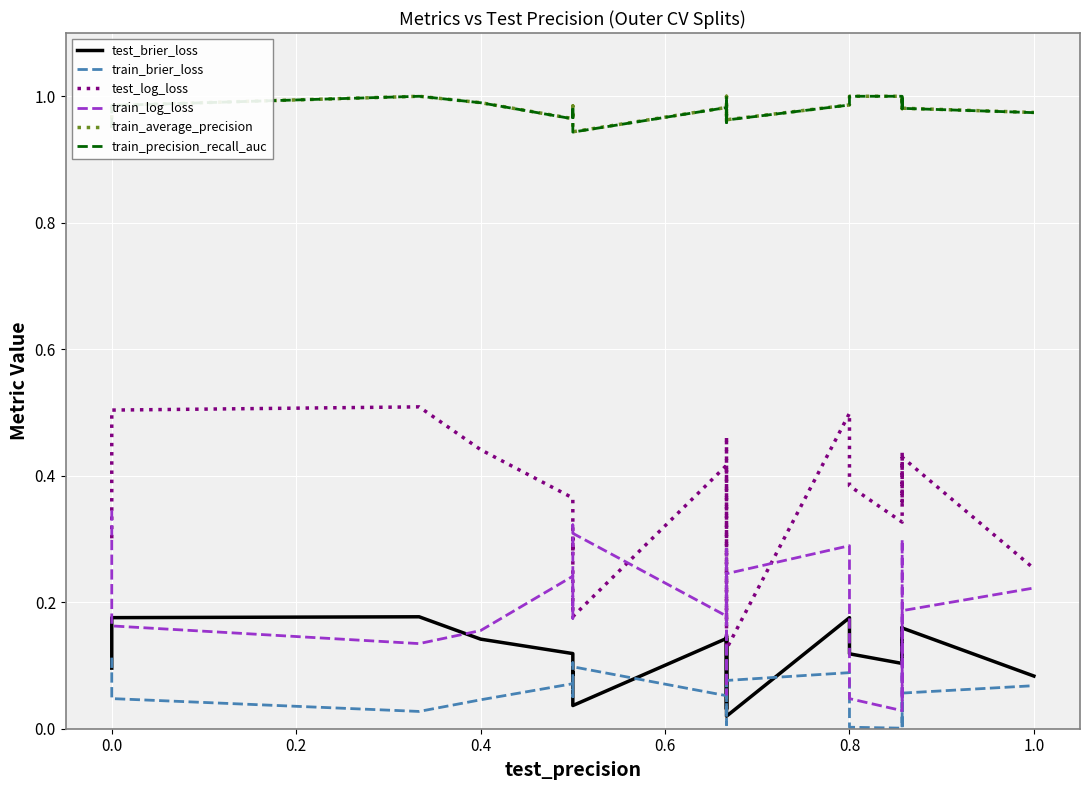

Is the value of train_log_loss at 10 greater than the value of train_brier_loss at 1.2?

Yes